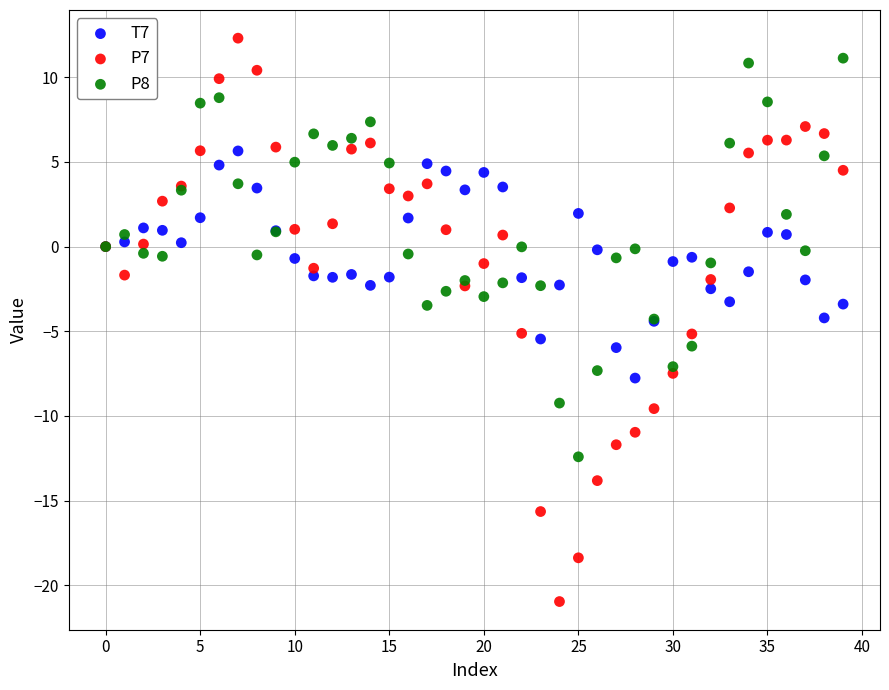

Which series reaches the minimum Y coordinate?

P7